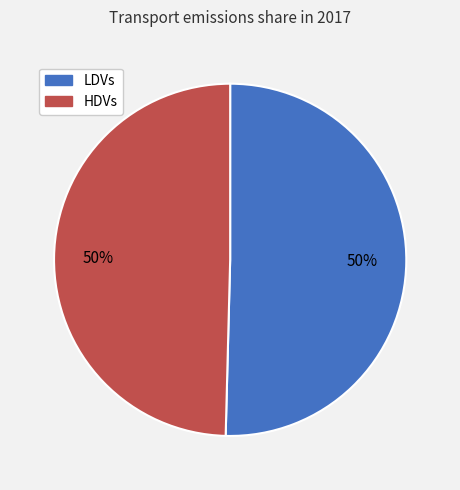

What percentage is the HDVs slice, to the nearest percent?

50%